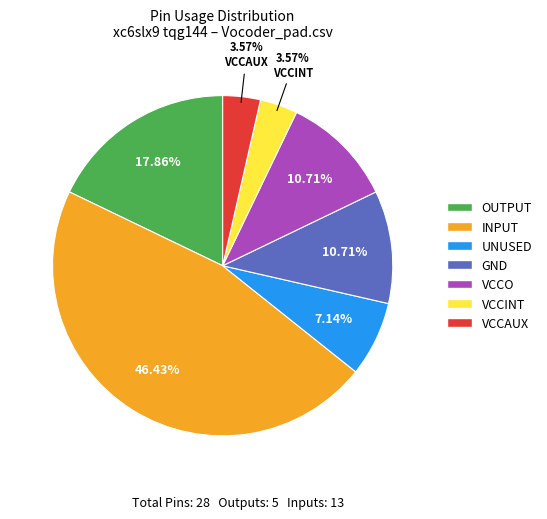

Is VCCINT the majority of the pie?

No